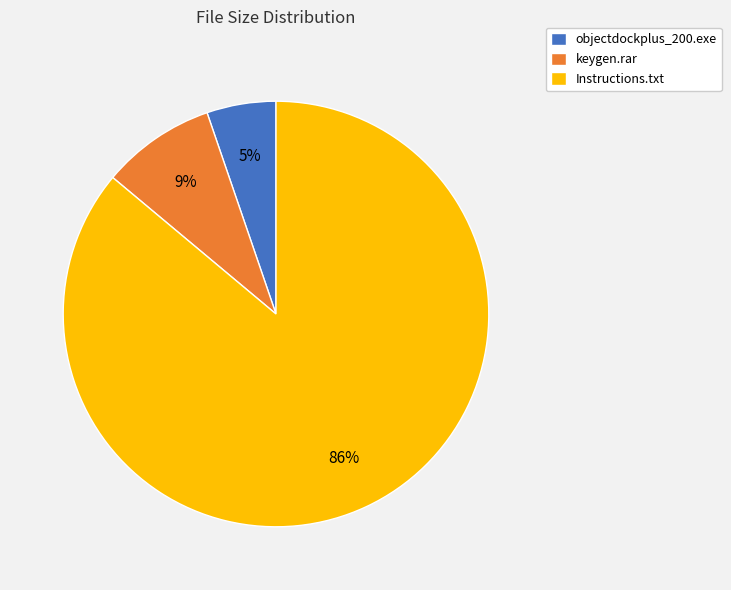

How many segments does this pie chart have?

3